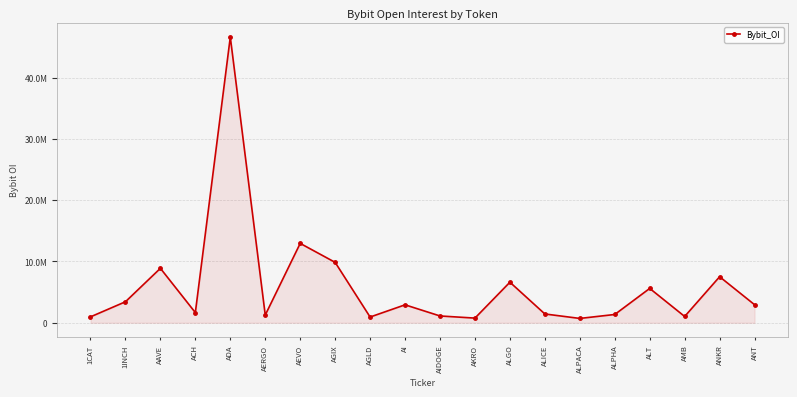

What is the ratio of the value at AAVE to the value at ALICE?

6.2